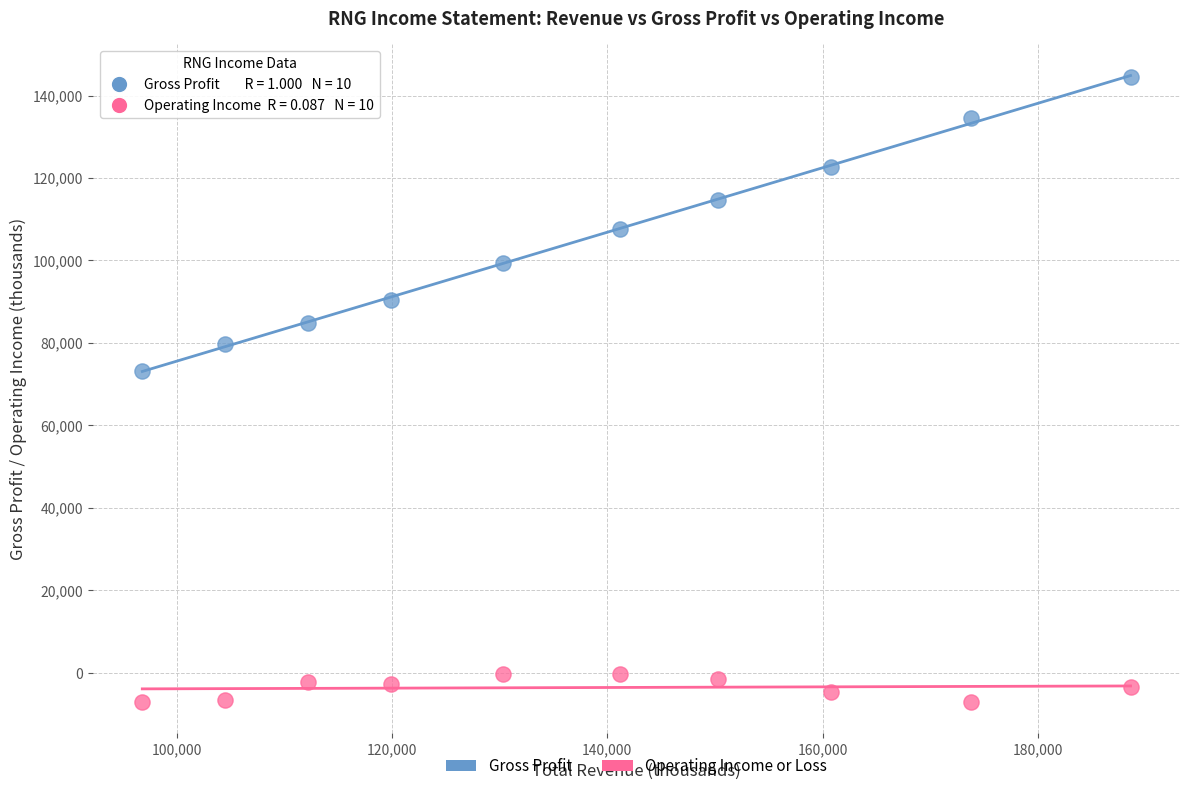

What are all the series names shown in the legend?

Gross Profit, Operating Income or Loss